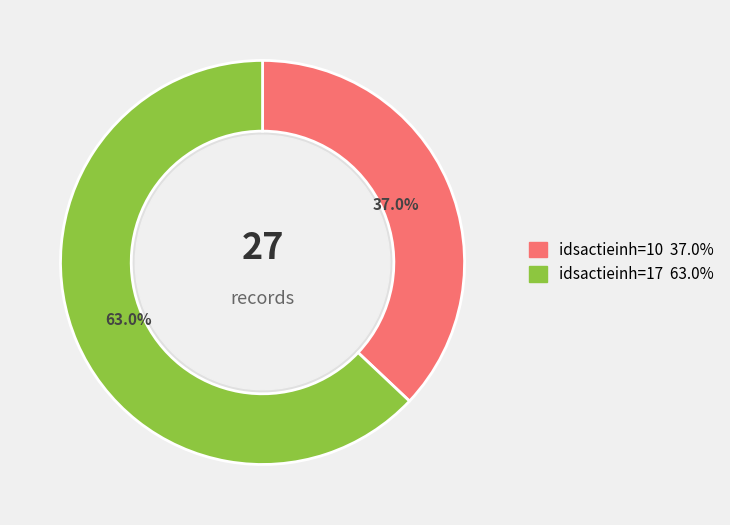

Count the number of slices in the pie.

2